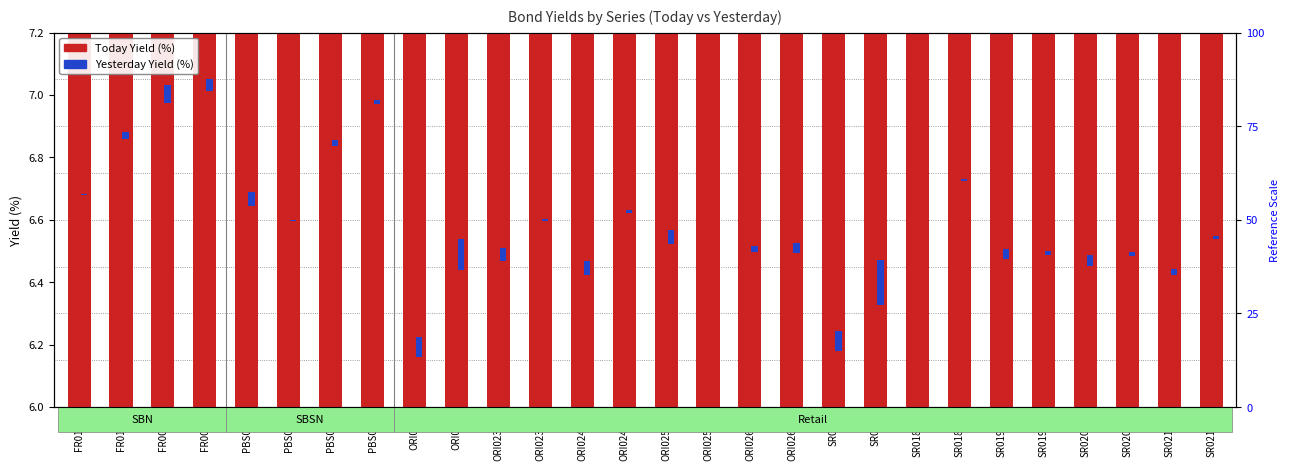

Does the chart contain stacked bars?

No